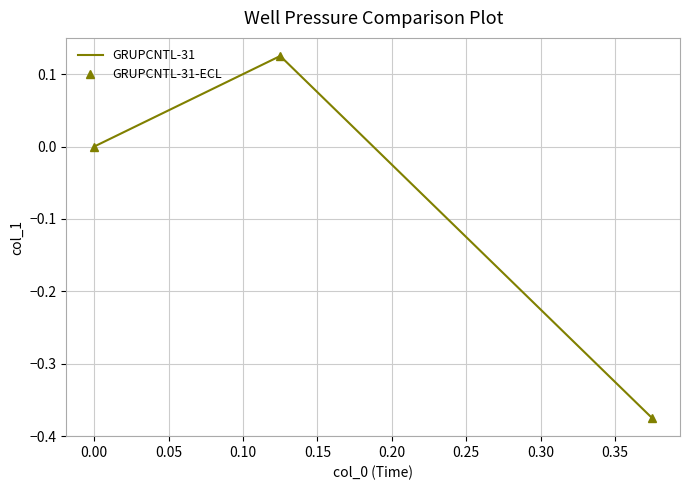

Which series has the largest range (max minus min)?

GRUPCNTL-31